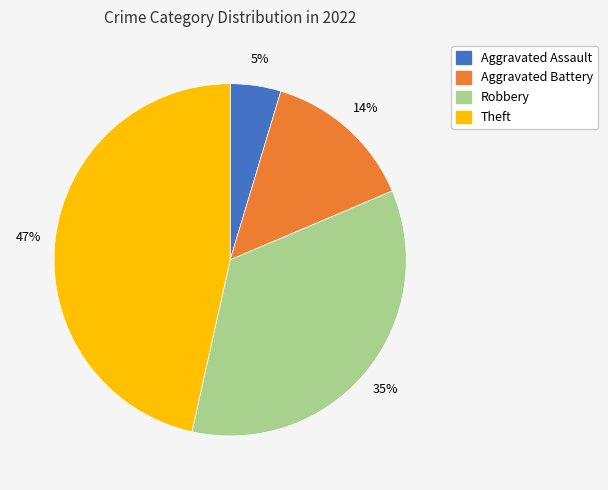

Is there a majority slice in this chart?

No